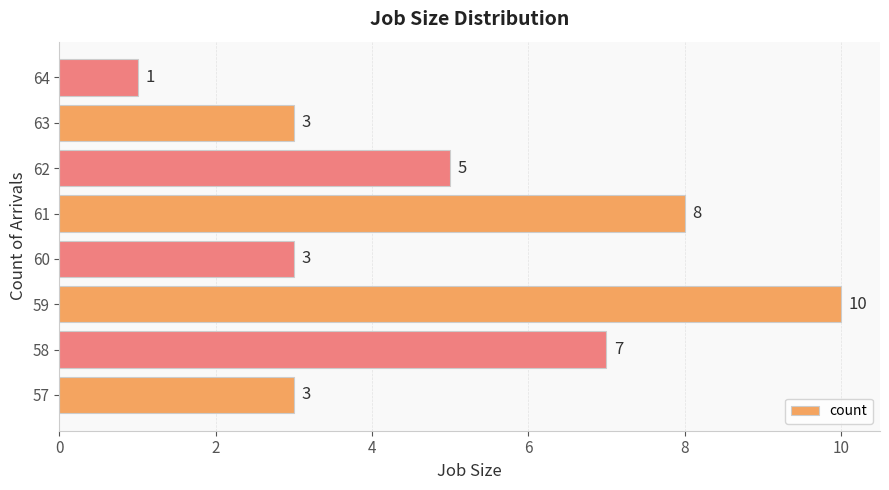

What is the smallest value displayed?

1